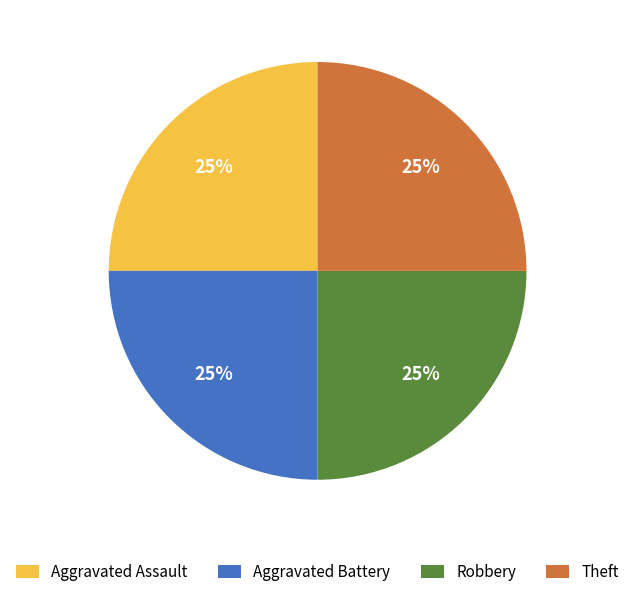

Does Theft represent more than half of the total?

No